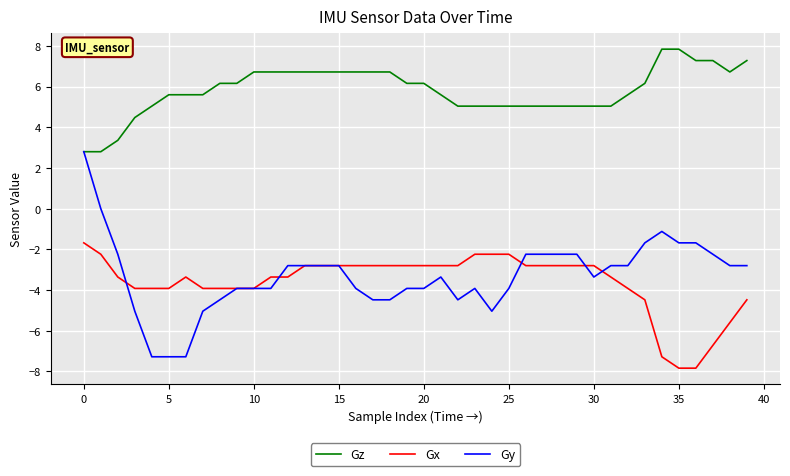

Which series has the largest total across all categories?

Gz